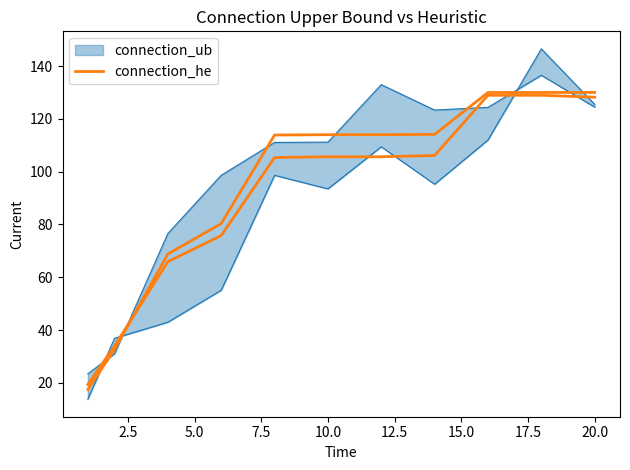

How many lines are shown in the chart?

1